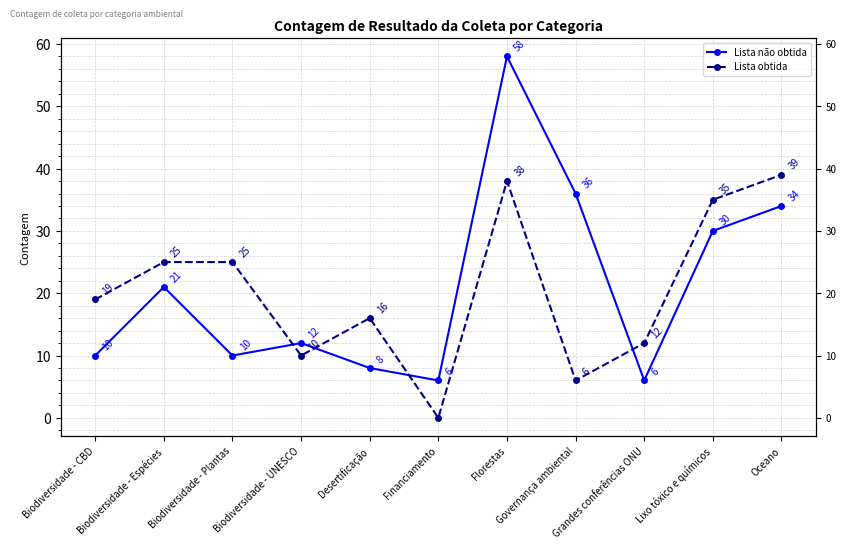

Where do Lista não obtida and Lista obtida first cross each other?

Biodiversidade - Plantas and Biodiversidade - UNESCO